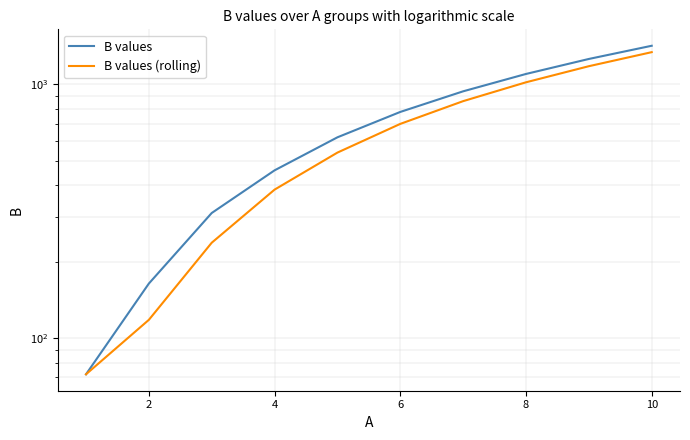

How many data points in B values are above 778?

4